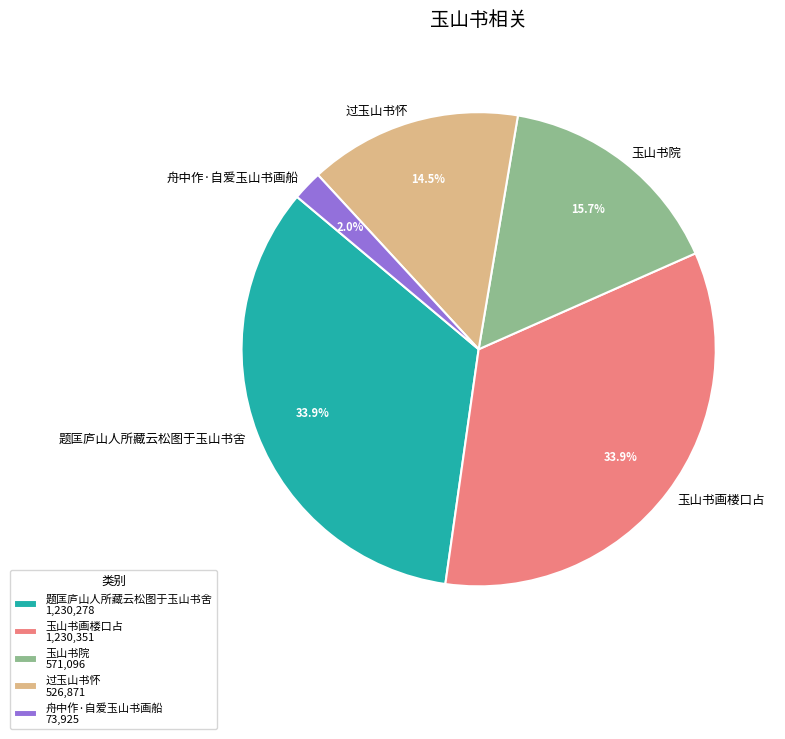

What is the ratio of the value at 玉山书院 to the value at 玉山书画楼口占?

0.5